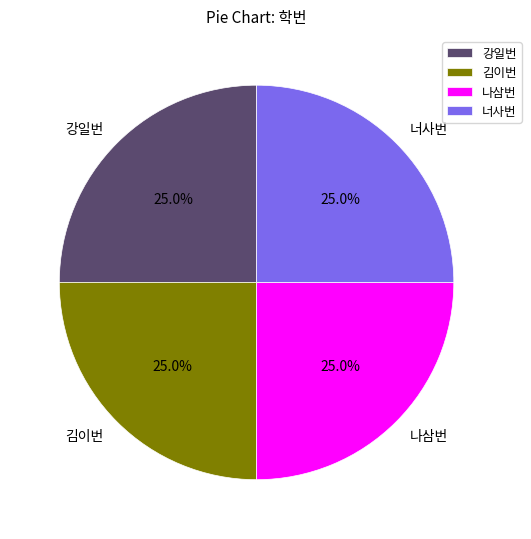

Approximately how many times larger is the value at 강일번 compared to 김이번?

1.0